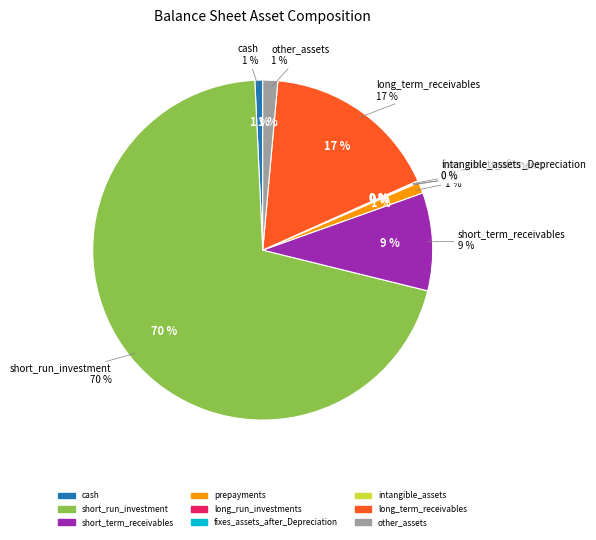

Which slice is the largest?

short_run_investment